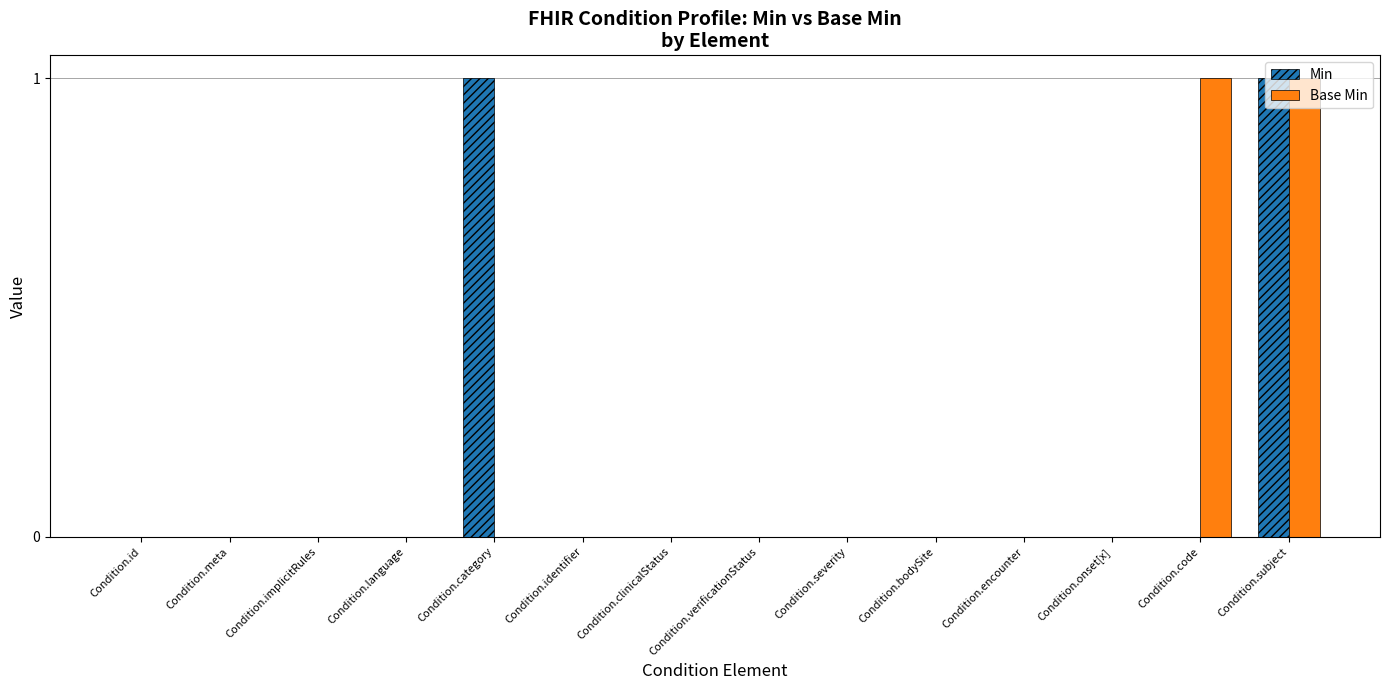

What is the maximum value for Base Min?

1